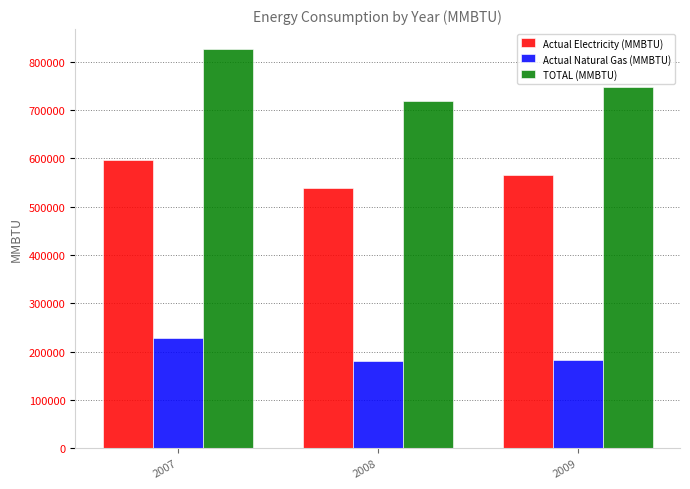

Which series changed the most between 2007 and 2009?

TOTAL (MMBTU)